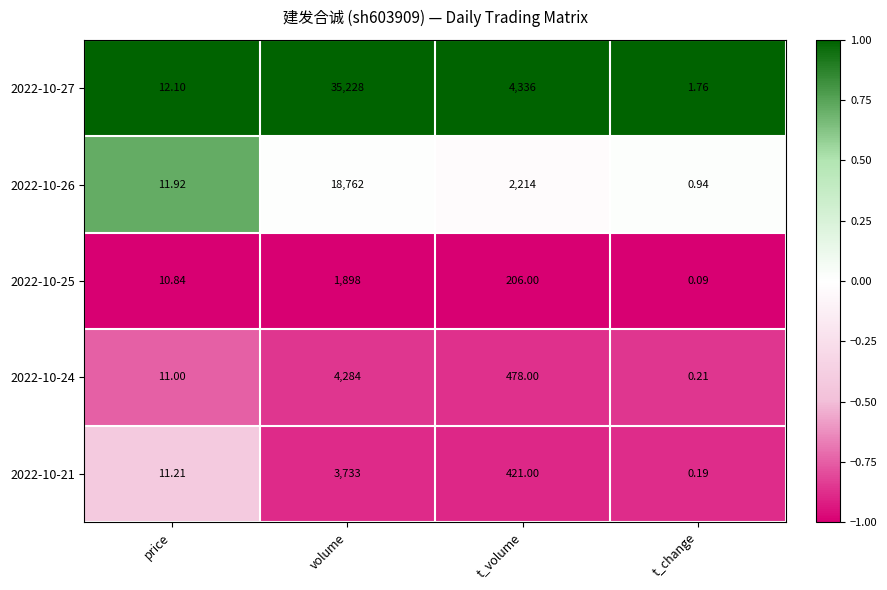

Which label corresponds to the smallest value in the chart?

t_change